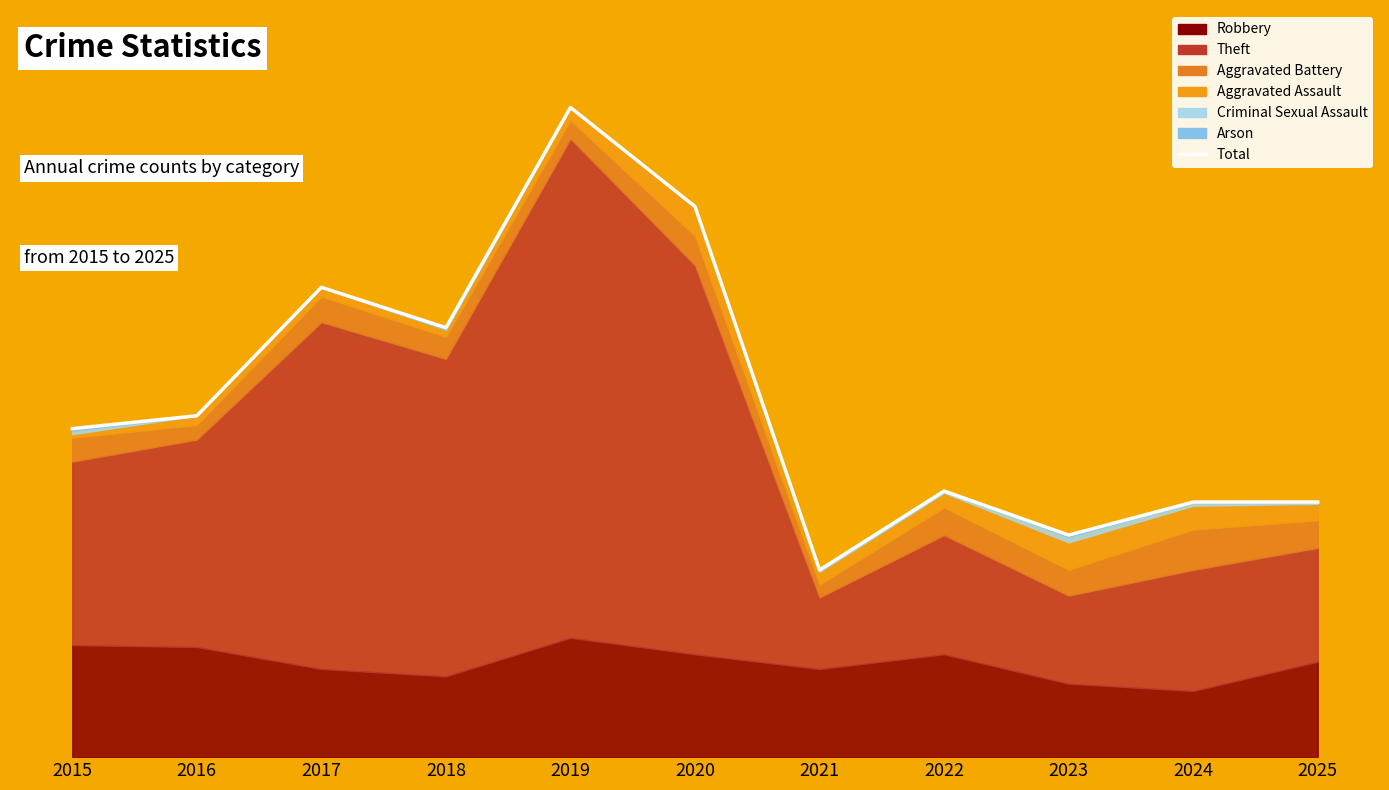

The chart shows a value of 121 at 2023. True or false?

True